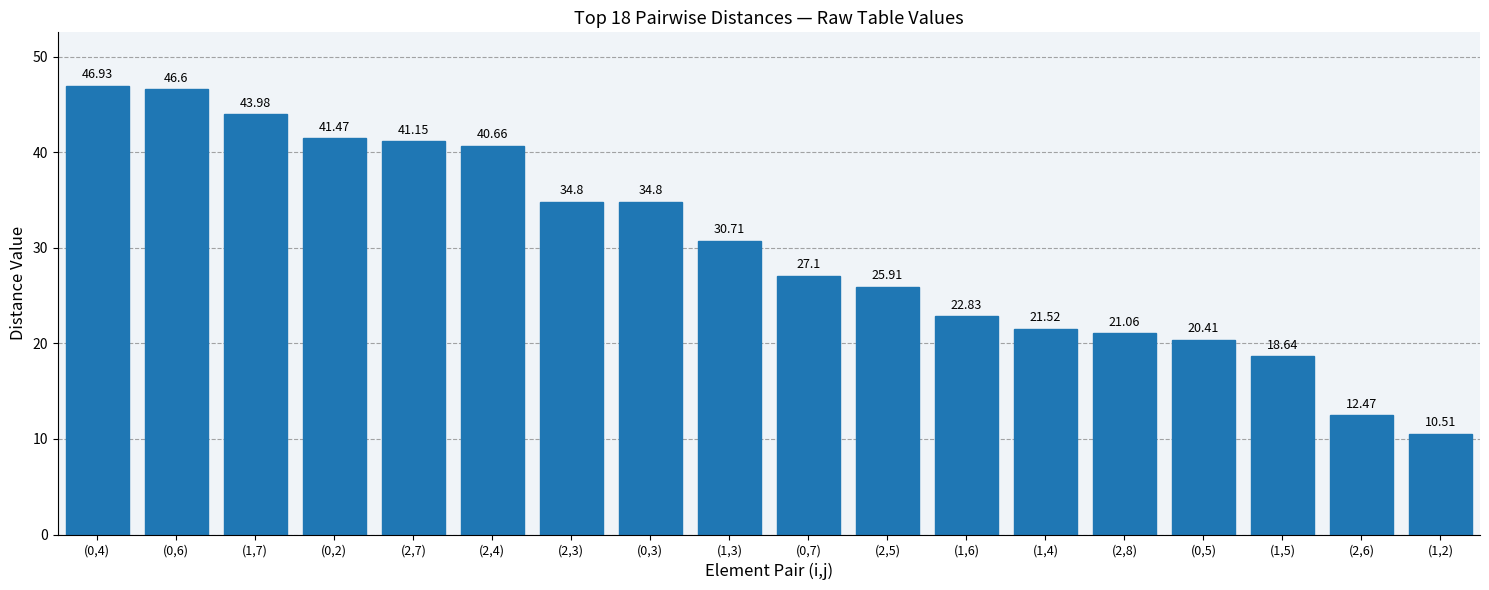

Approximately how many times larger is the value at (2,4) compared to (2,6)?

3.3